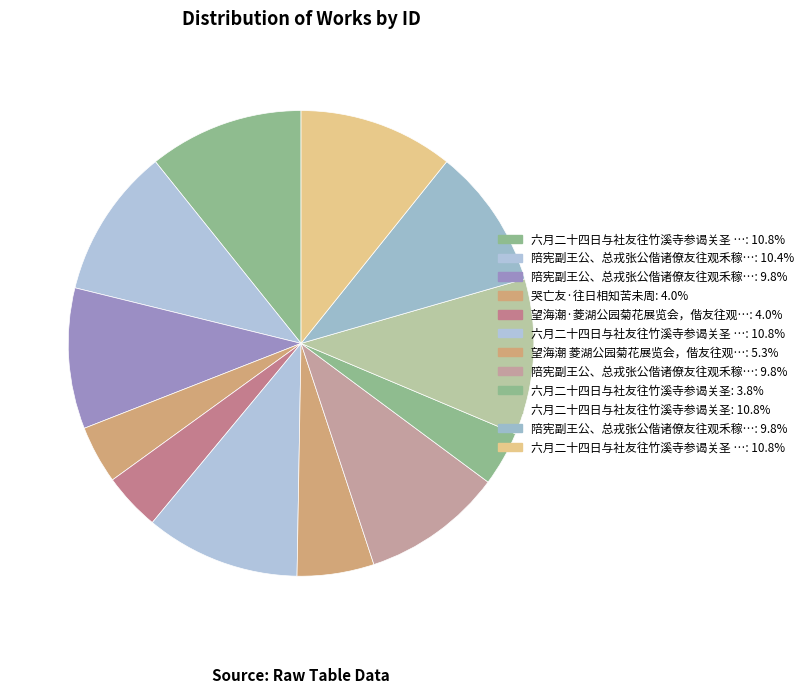

Which category has the biggest portion of the pie?

六月二十四日与社友往竹溪寺参谒关圣